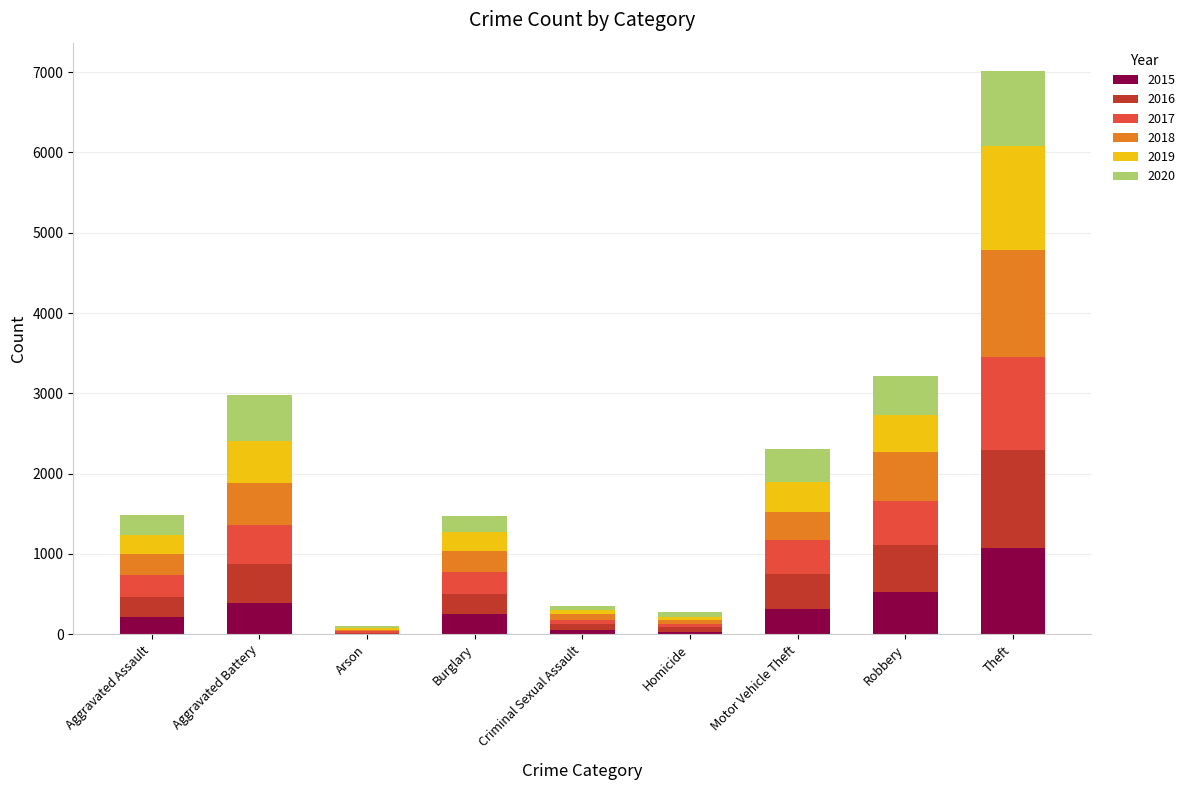

What is the sum of all 2015 values?

2877